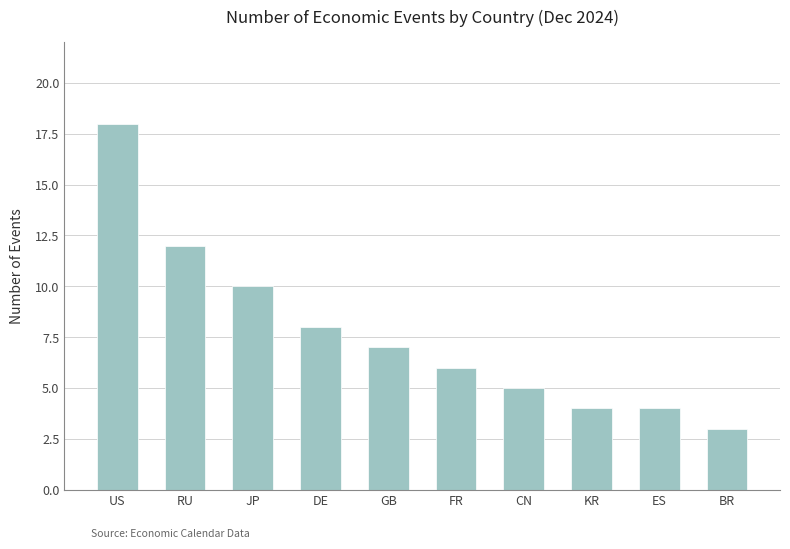

What is the change in value from JP to ES?

-6